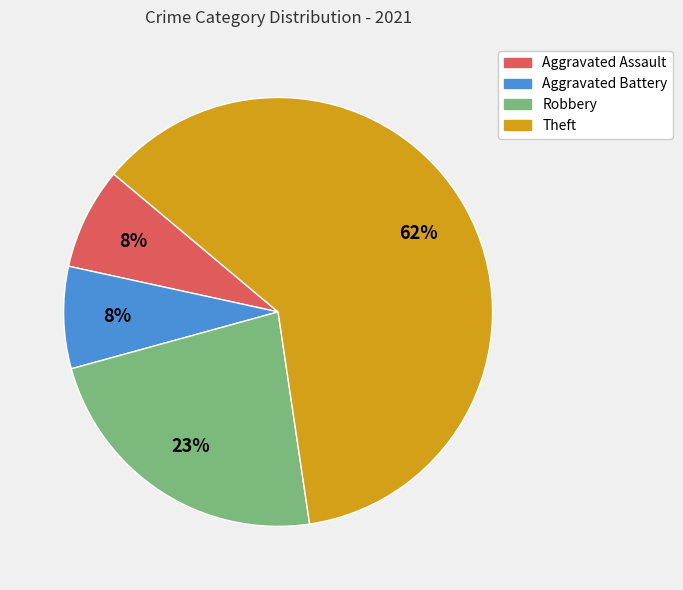

Combined, do Aggravated Battery and Robbery account for over 50%?

No